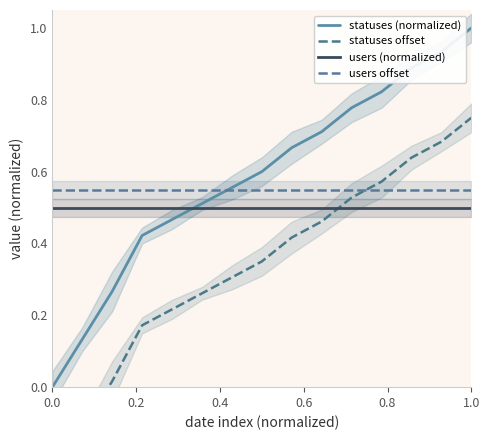

What are all the series names shown in the legend?

statuses (normalized), statuses offset, users (normalized), users offset